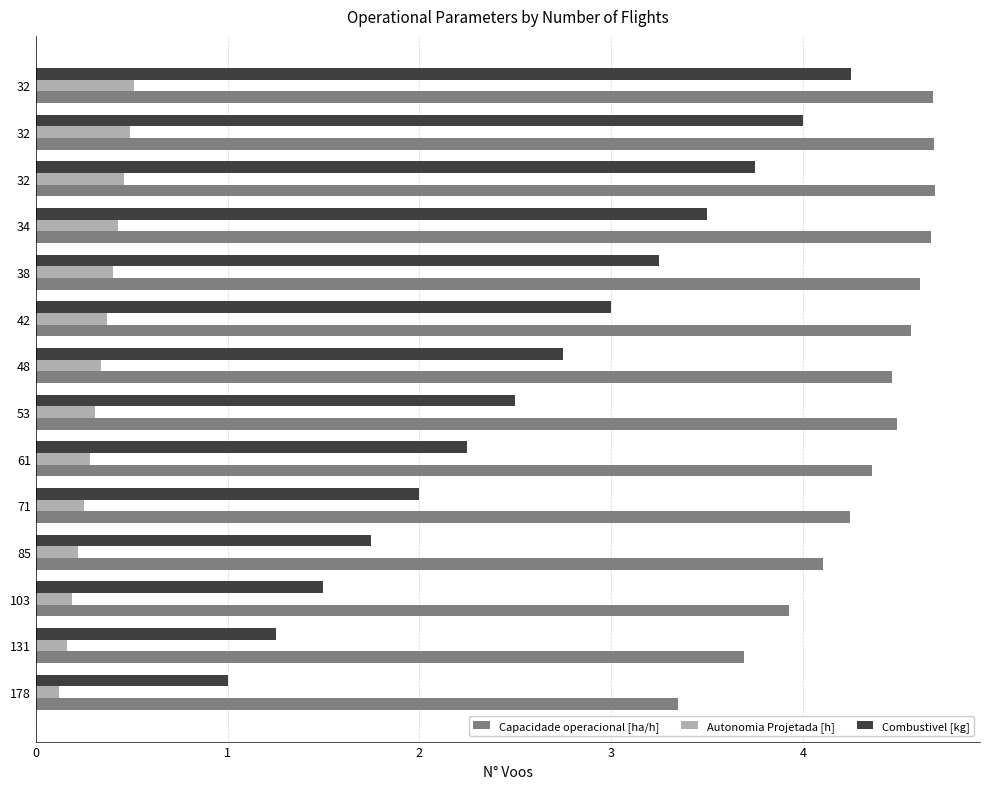

How many Autonomia Projetada [h] values are between 0 and 1?

14